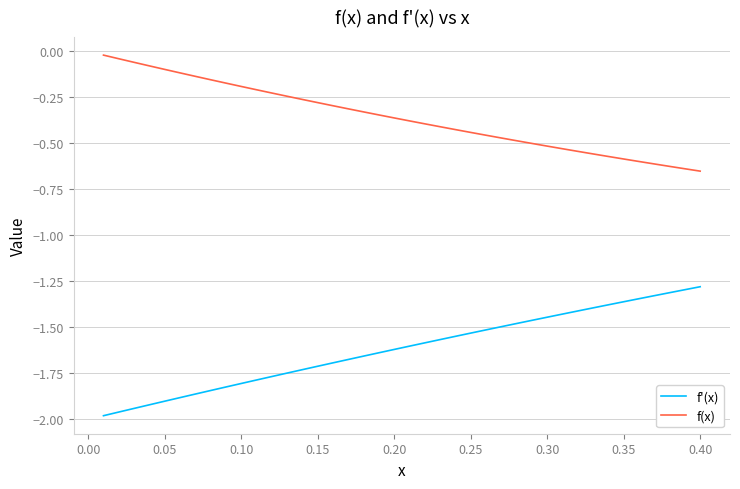

Which series has the largest total across all categories?

f(x)